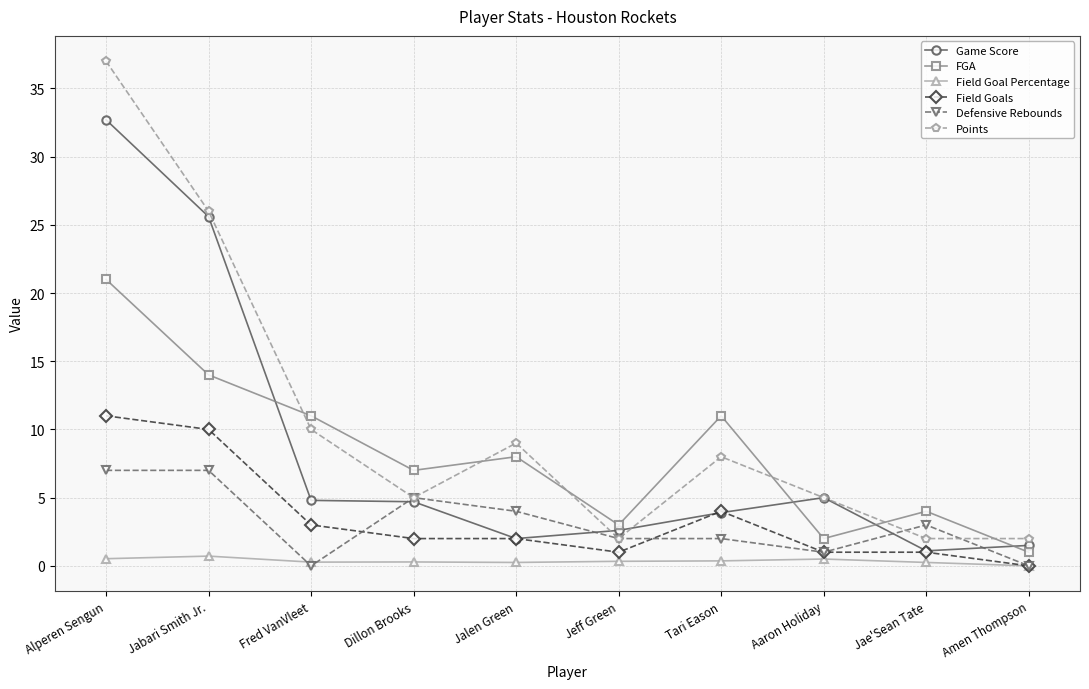

The FGA series shows 8.0 at Jalen Green. True or false?

True